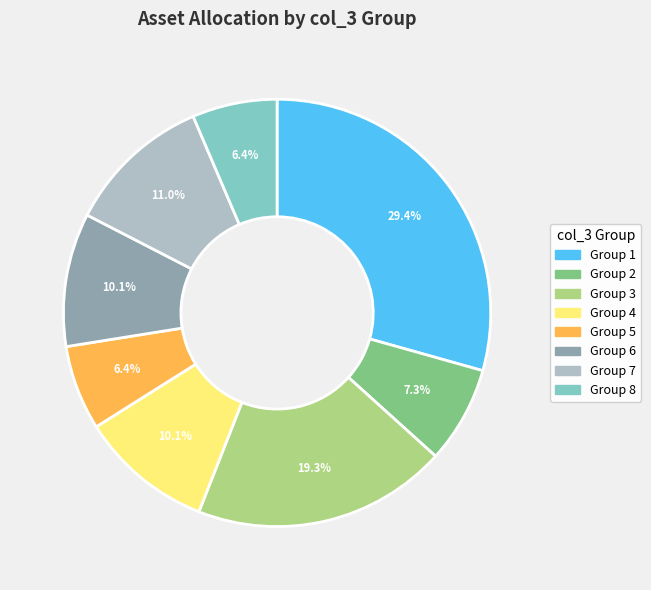

Does any single category account for the majority?

No